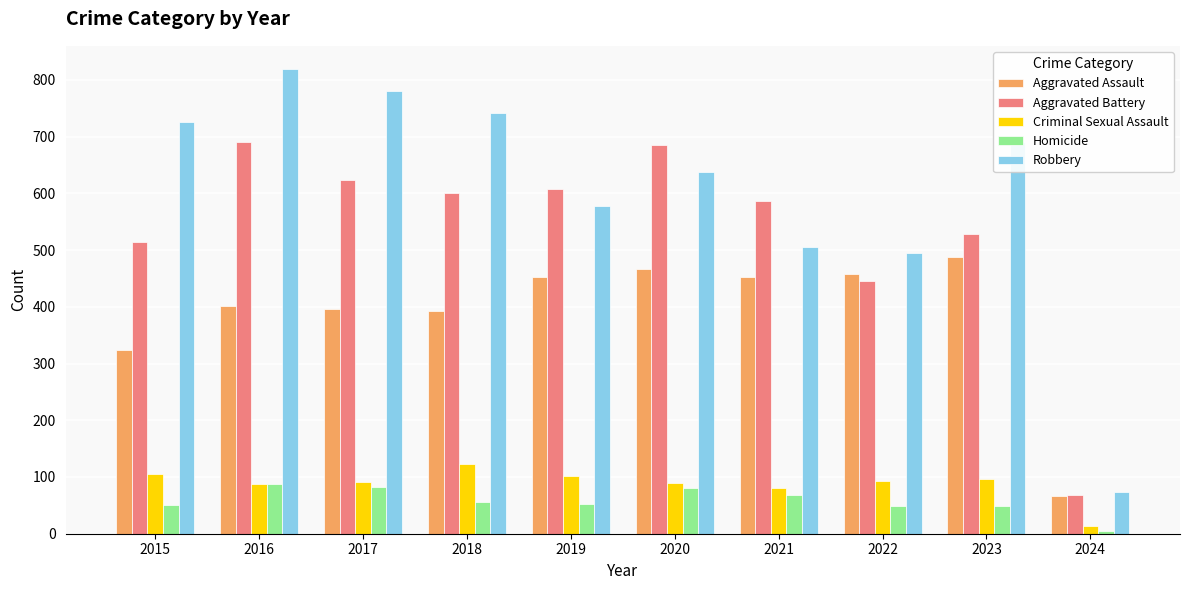

Is it true that Homicide equals 50 at 2015?

True